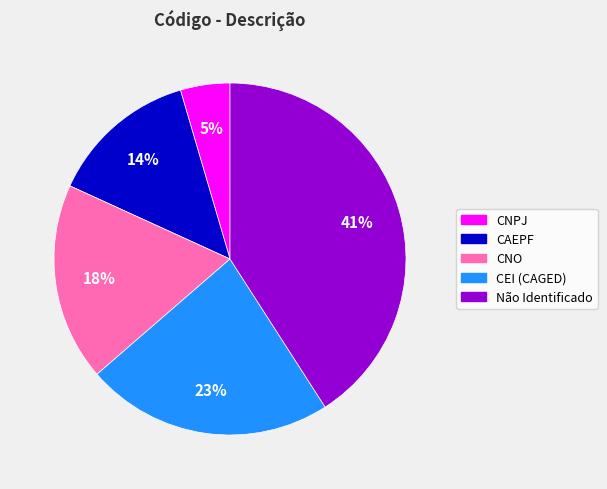

What is the smallest slice in the pie chart?

CNPJ